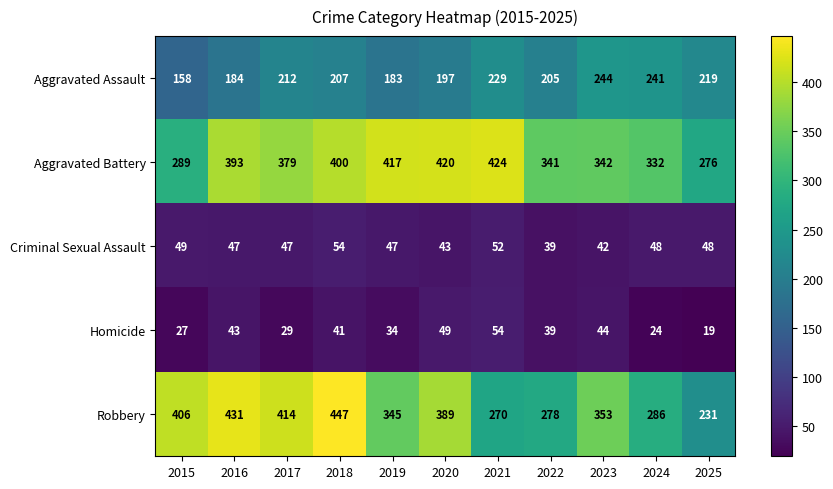

How many distinct data groups are displayed?

5